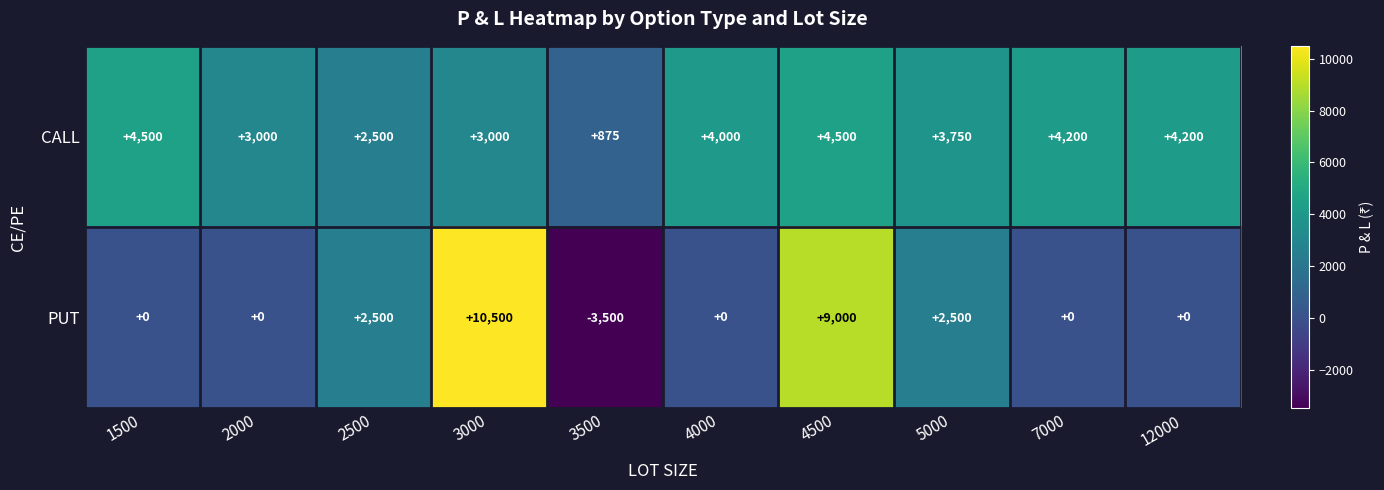

What is the approximate value of PUT at 5000, to the nearest 10?

2500